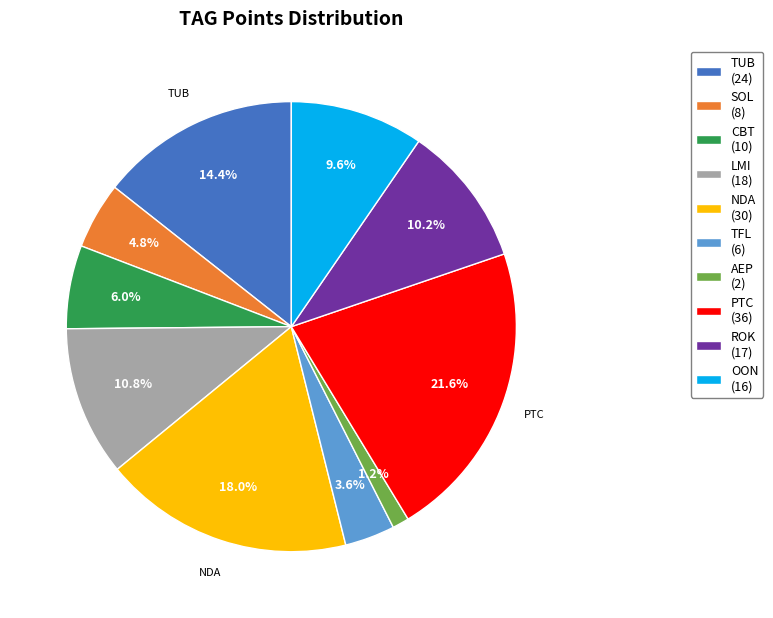

True or false: PTC accounts for 32% of the total.

False